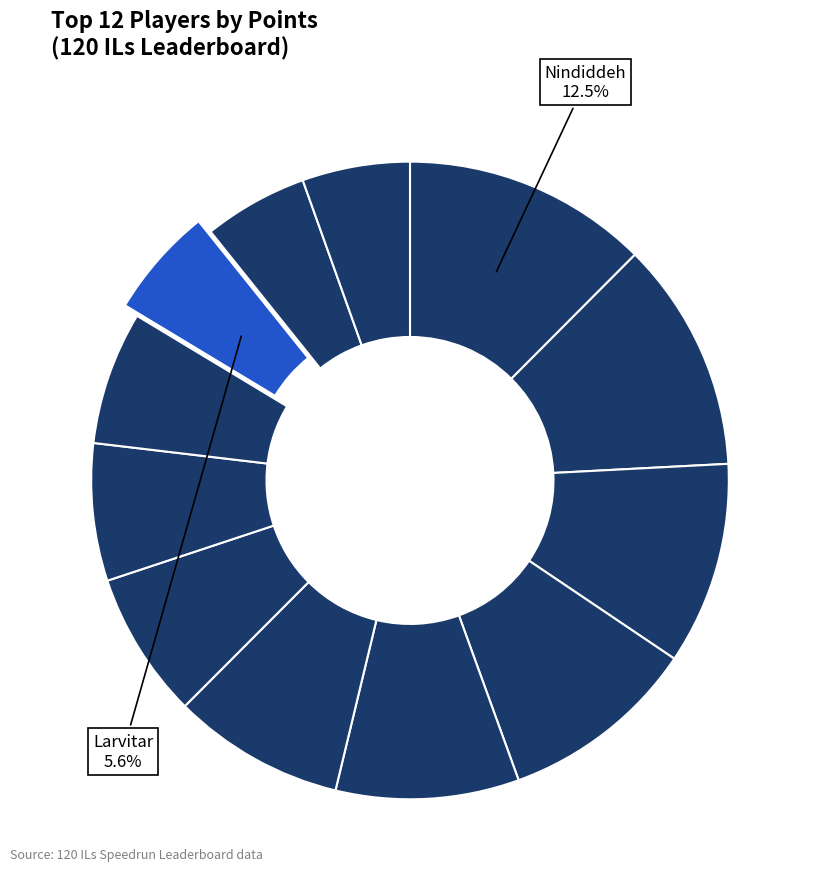

Count the number of slices in the pie.

12